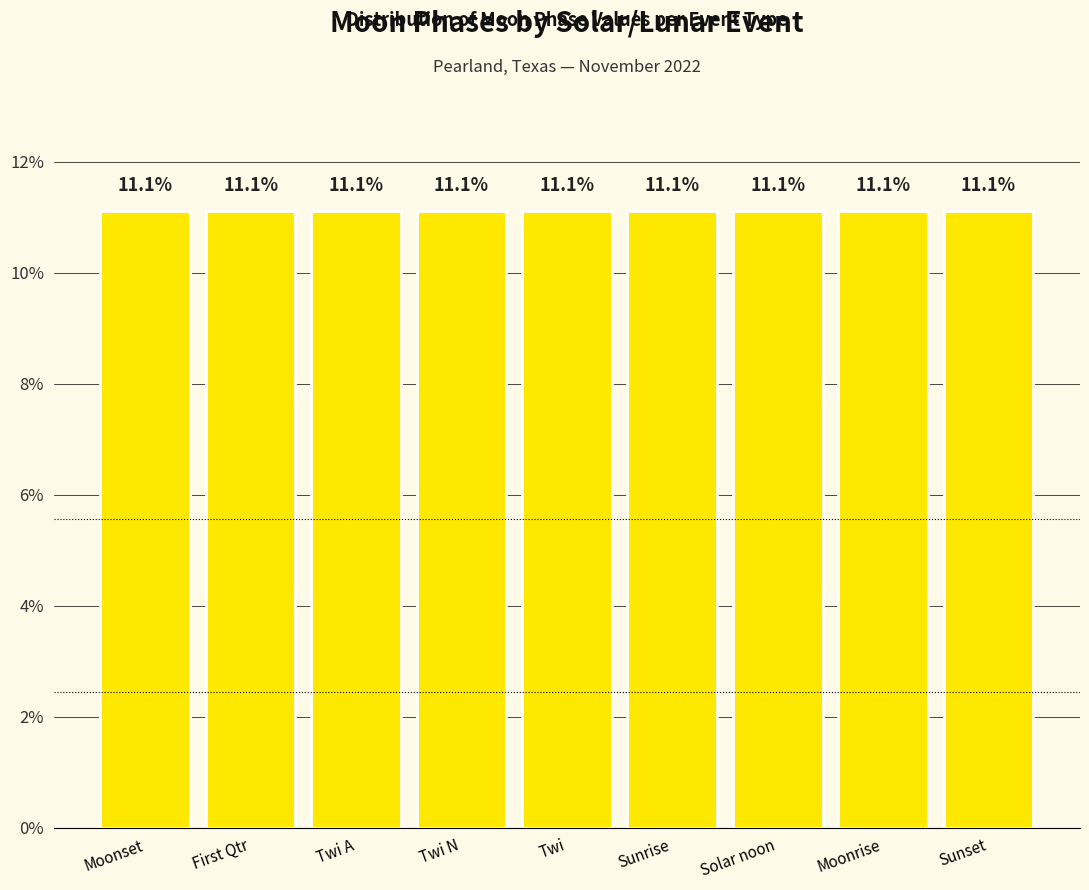

Which has a higher value, Twi A or Sunrise?

Twi A